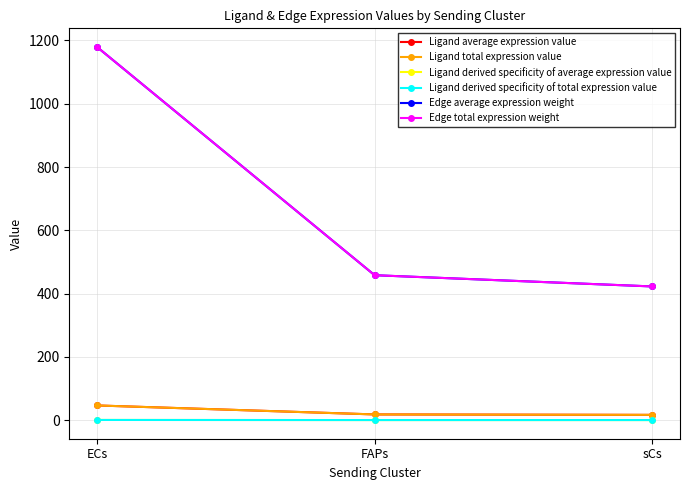

Which series changed the most between FAPs and sCs?

Edge average expression weight